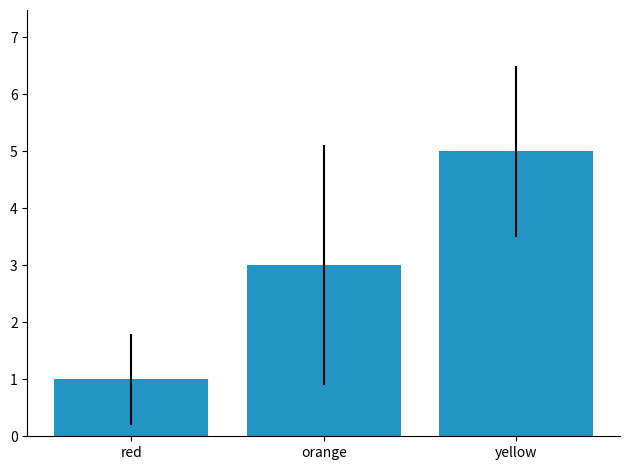

What is the sum of all values?

9